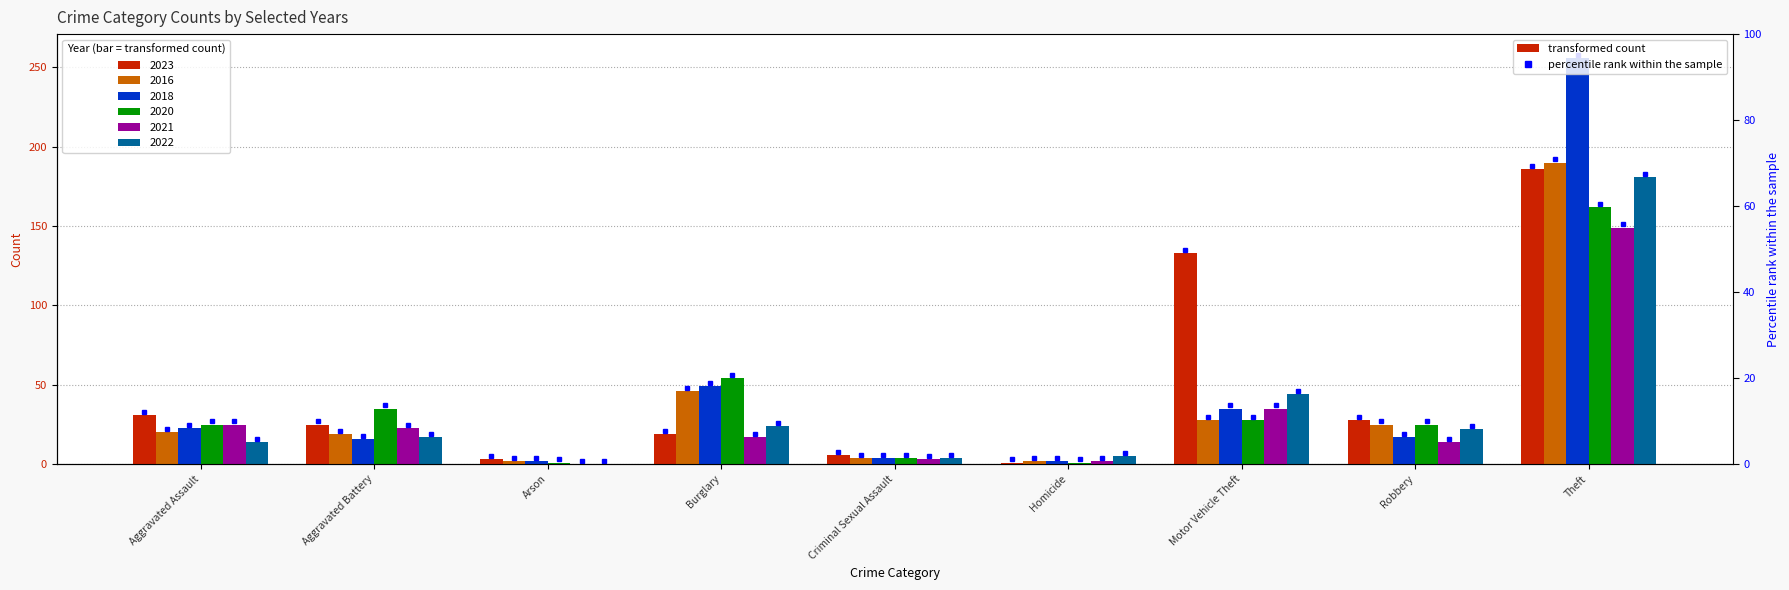

Is the value of 2016 at Aggravated Battery greater than the value of 2020 at Robbery?

No